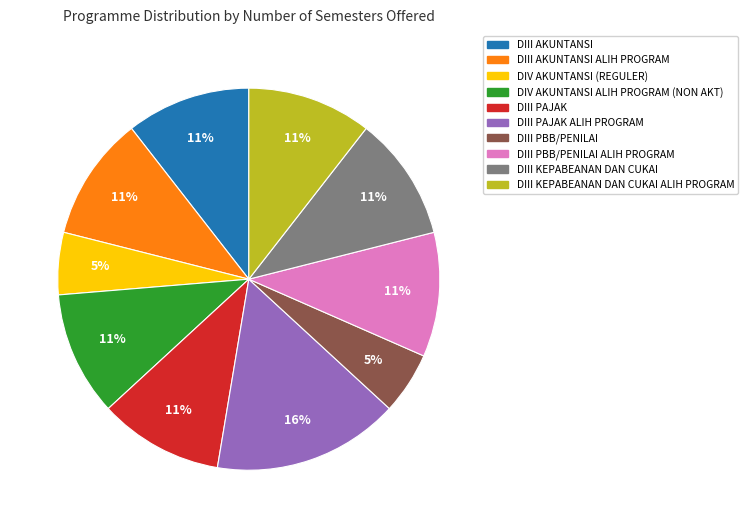

Is it true that DIV AKUNTANSI ALIH PROGRAM (NON AKT) is 1% of the pie?

False